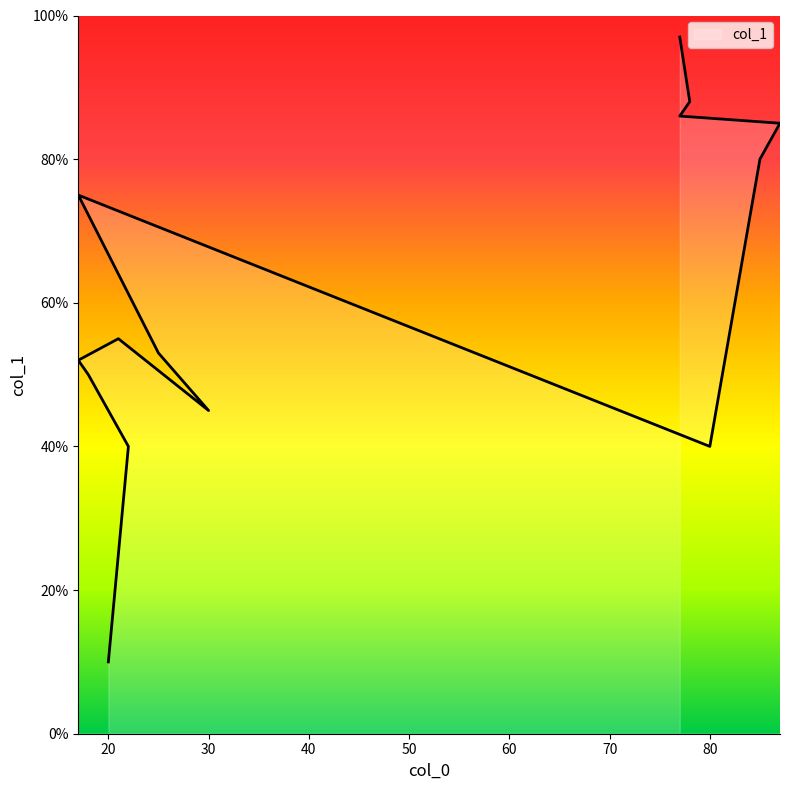

List the labels in order of value, smallest first.

20, 22, 80, 30, 18, 17, 25, 21, 17, 85, 87, 77, 78, 77